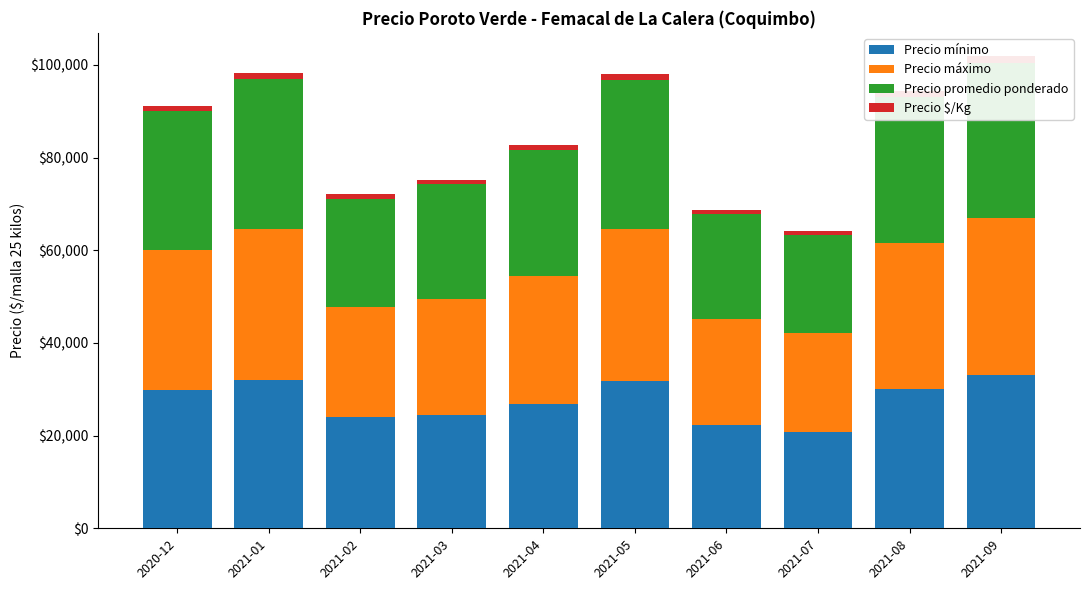

What position from the right is 2021-08?

2